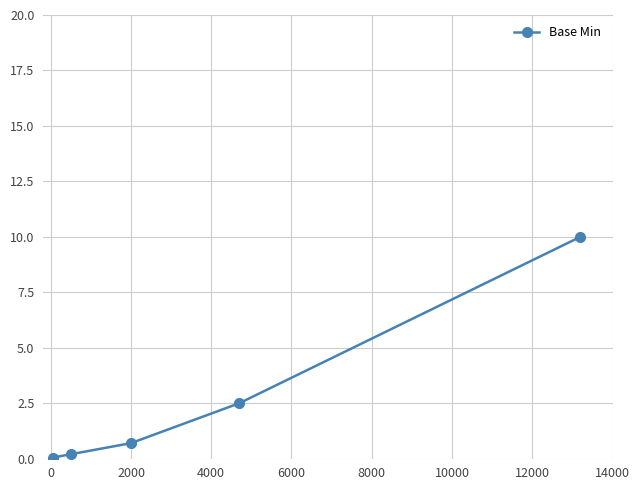

What is the value of the 5th point from the left?

10.0